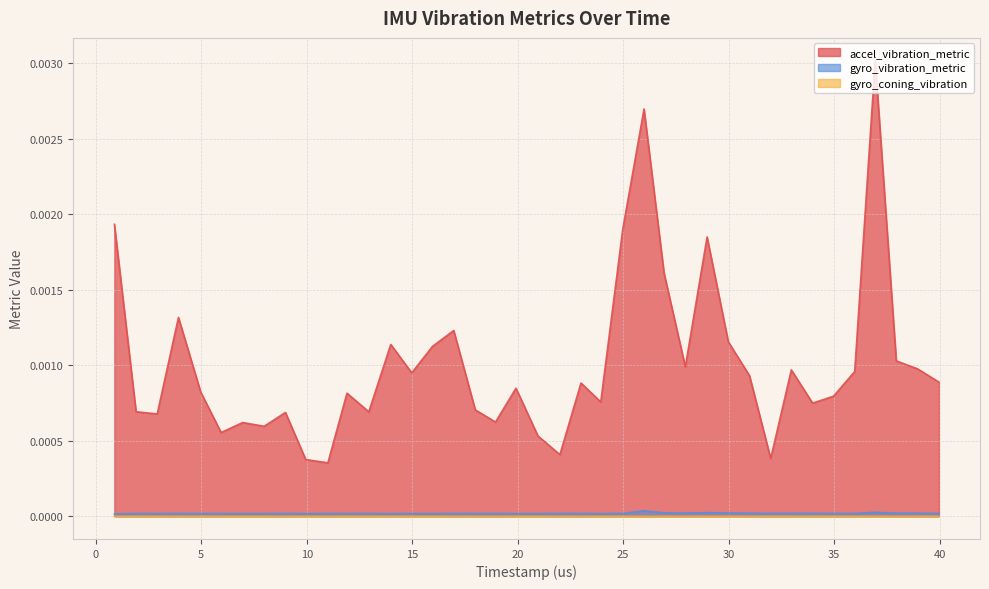

Which series has the largest range (max minus min)?

accel_vibration_metric